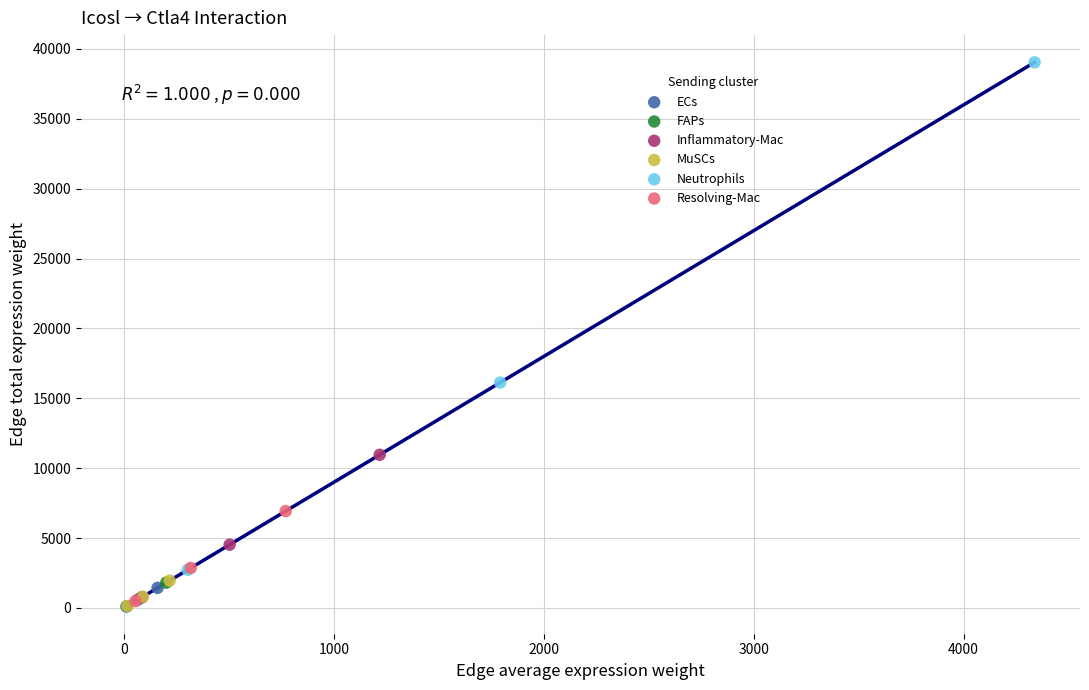

Which series has the widest spread of Y values?

Neutrophils